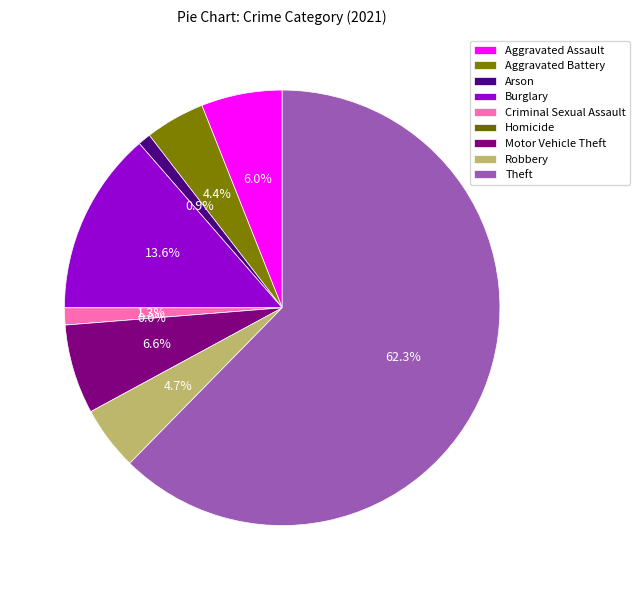

Does Theft account for over 50% of the chart?

Yes